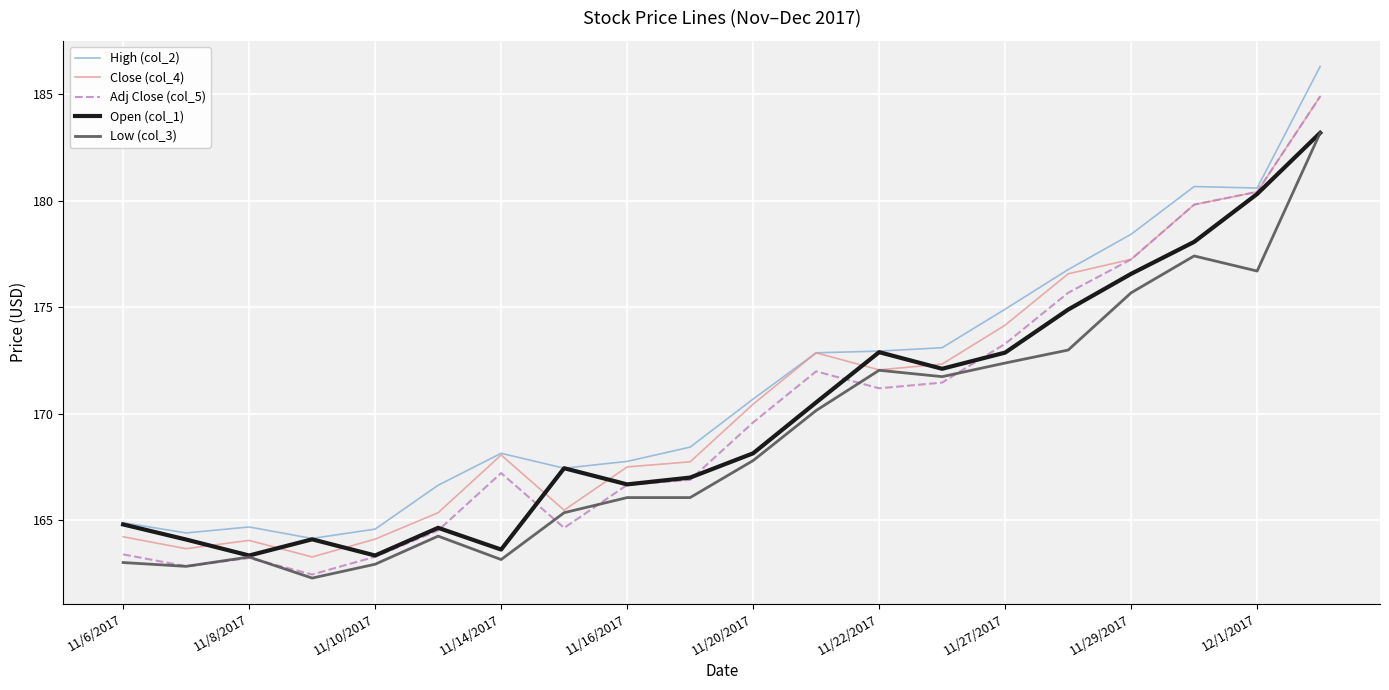

What is the minimum value shown in the chart?

162.3